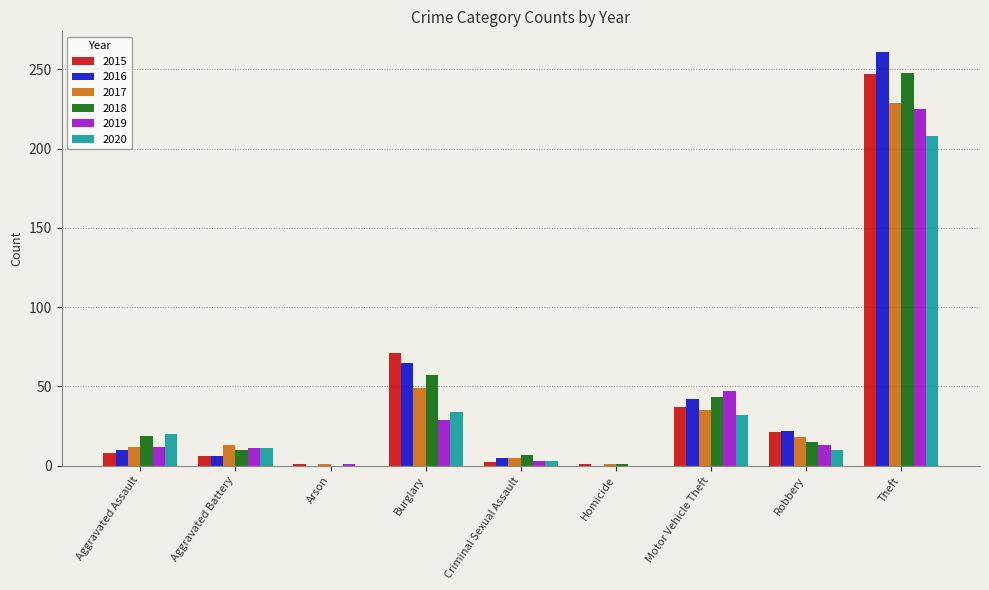

What is the maximum value for 2017?

229